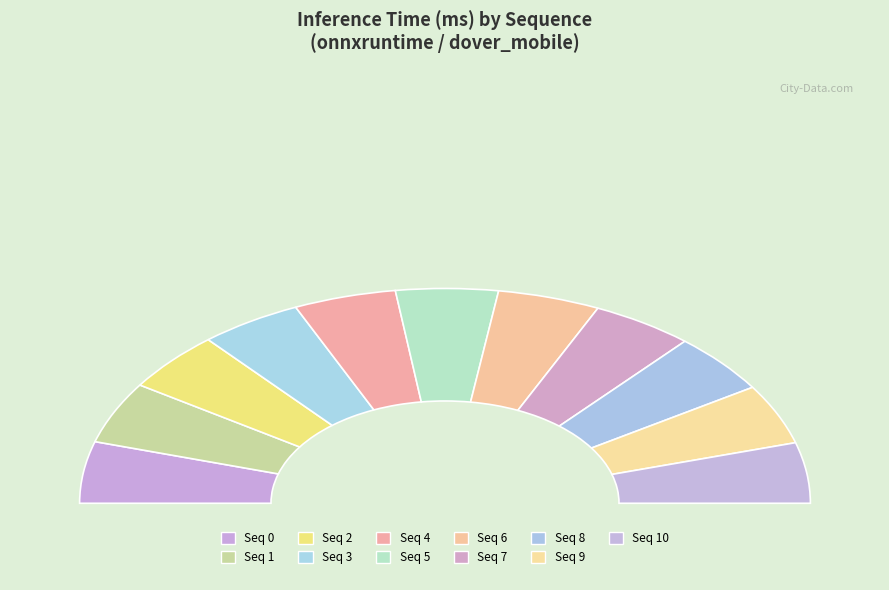

How many slices are in this pie chart?

11